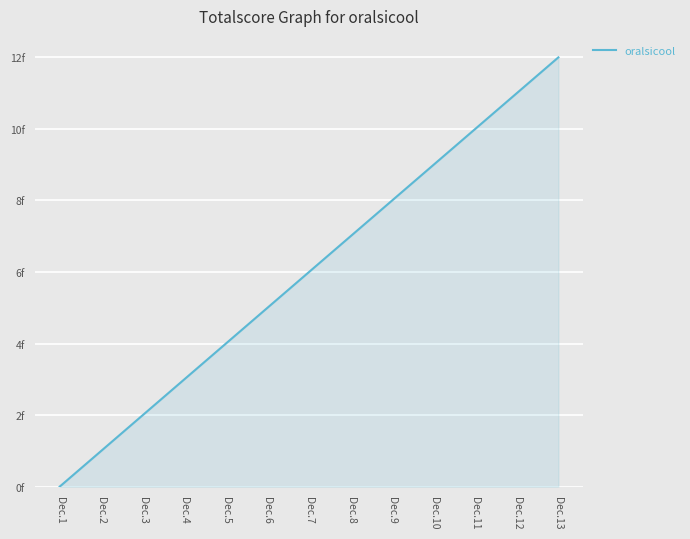

Reading left to right, what are all the values shown in this chart?

0	1	2	3	4	5	6	7	8	9	10	11	12